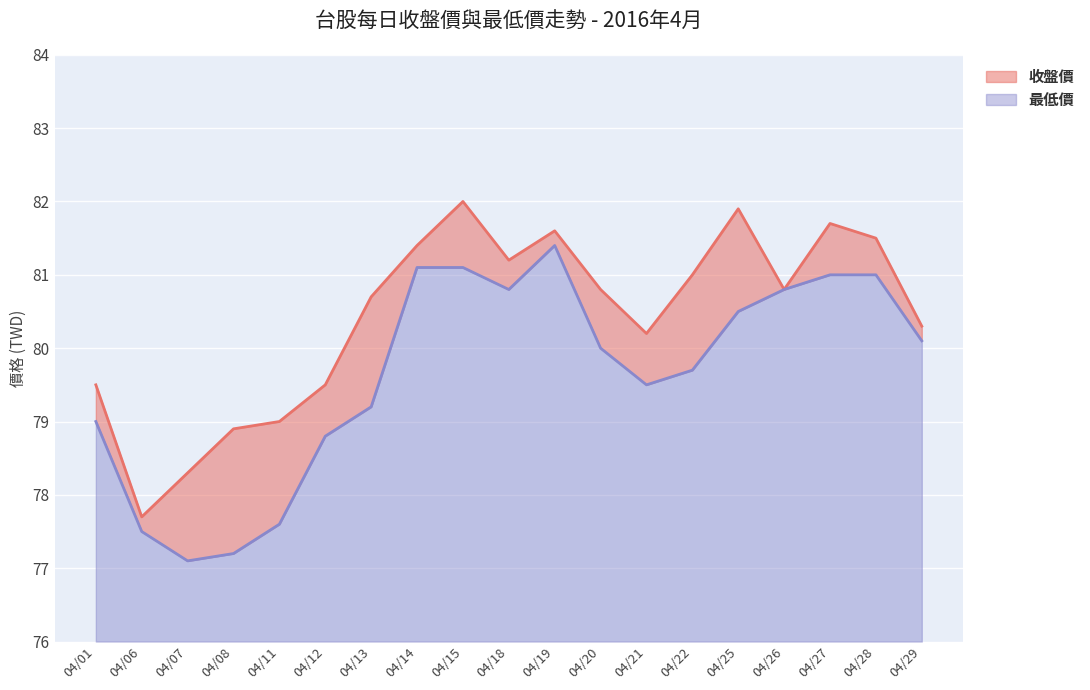

True or false: 最低價 has a value of 5.9 at 04/25.

False